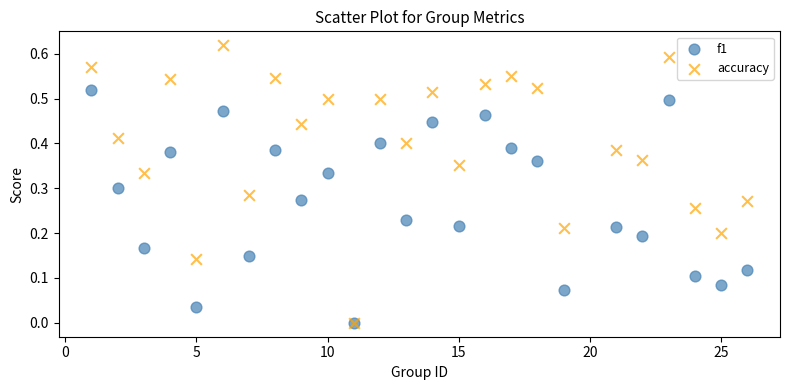

What are all the series names shown in the legend?

f1, accuracy